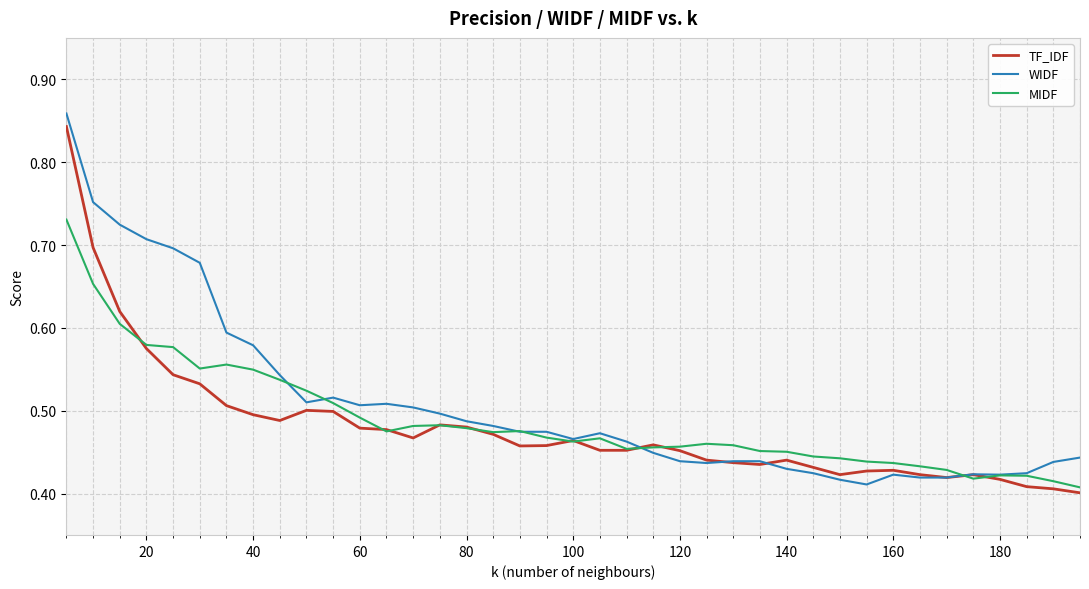

The TF_IDF series shows 0.6 at 120. True or false?

False